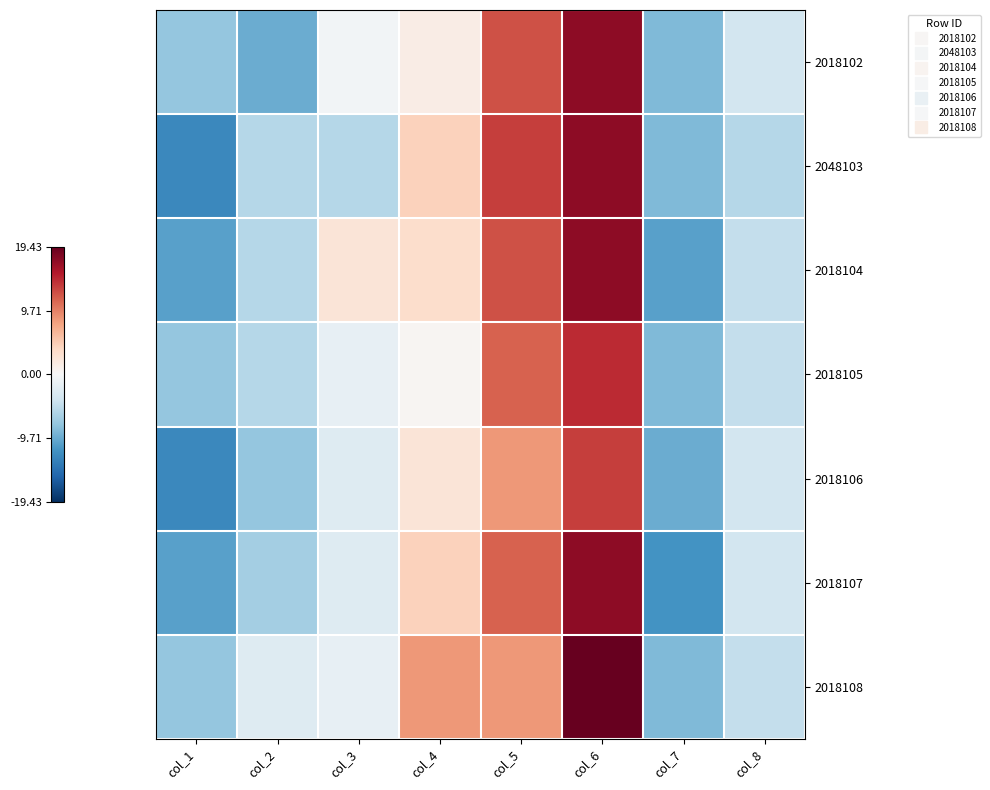

Which has a higher value, col_2 or col_8?

col_8